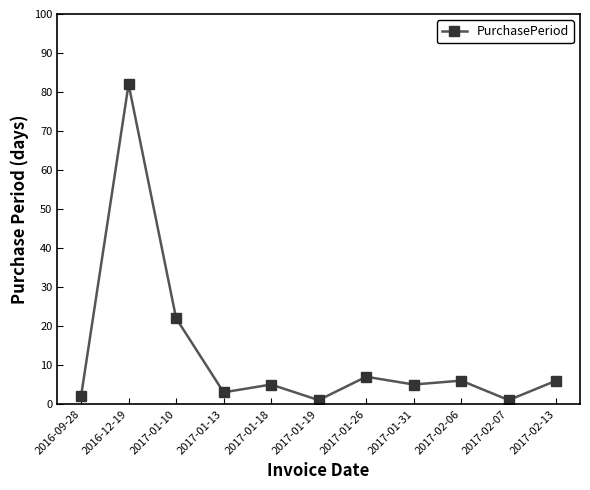

Between 2017-02-06 and 2017-01-31, which is larger?

2017-02-06